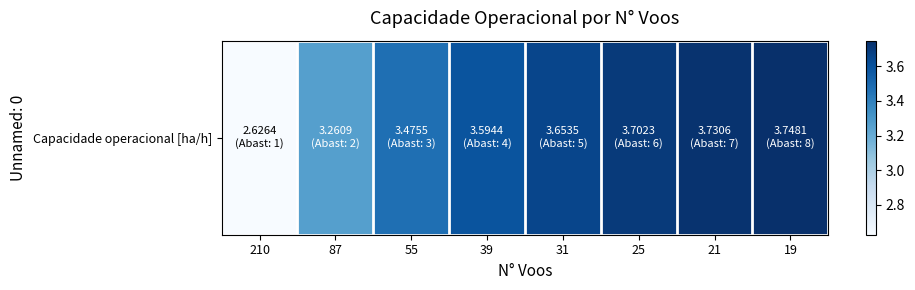

Rank the categories by value from highest to lowest.

19, 21, 25, 31, 39, 55, 87, 210